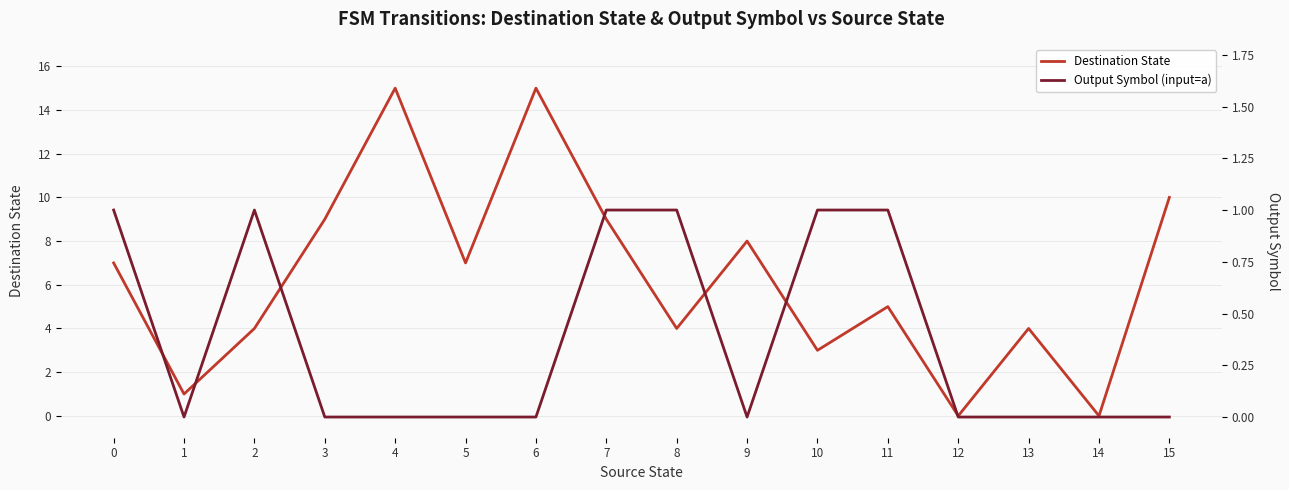

At which category does Output Symbol (input=a) reach its first local valley?

1